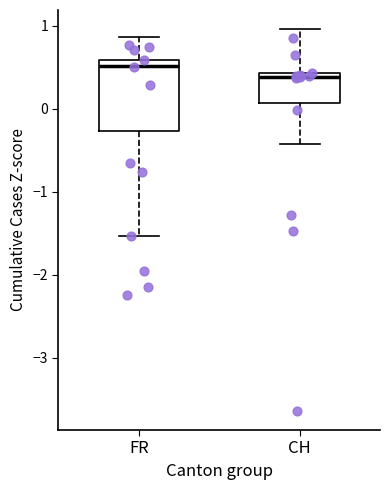

Which box has the lowest median line?

CH